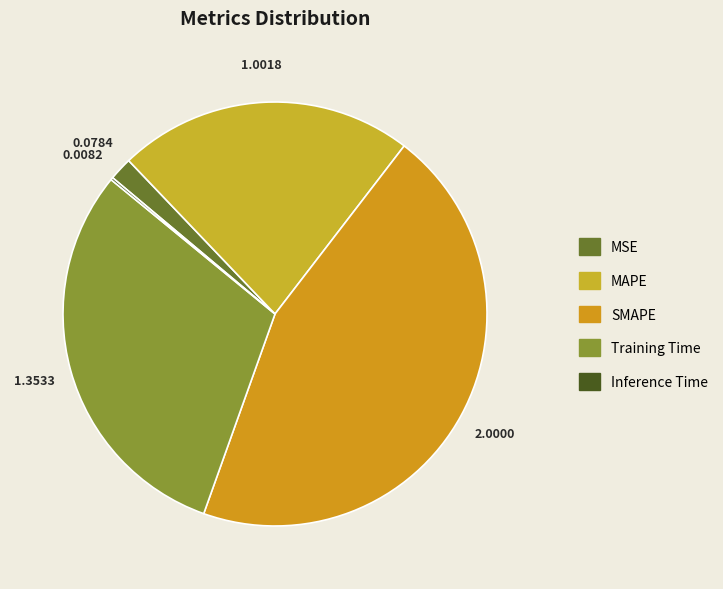

To the nearest percent, what percentage of the pie is MAPE?

23%